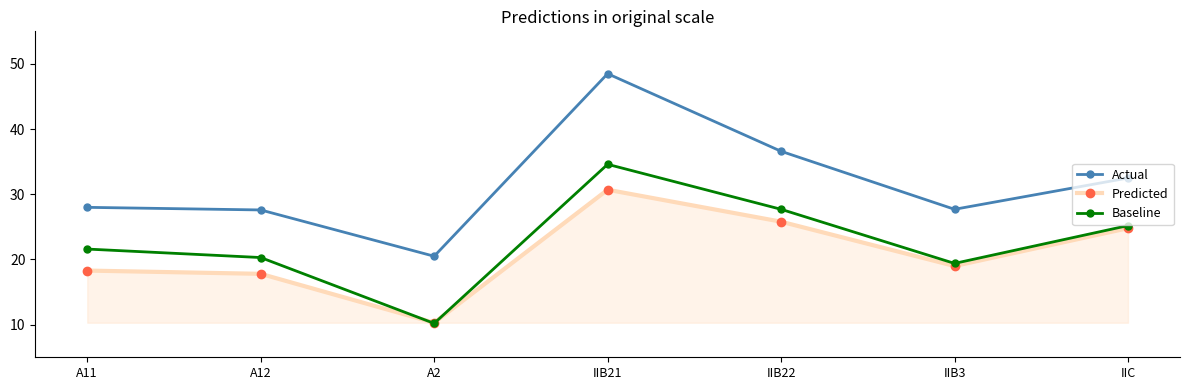

What is the value of the Actual point at the 3rd from the left?

20.5